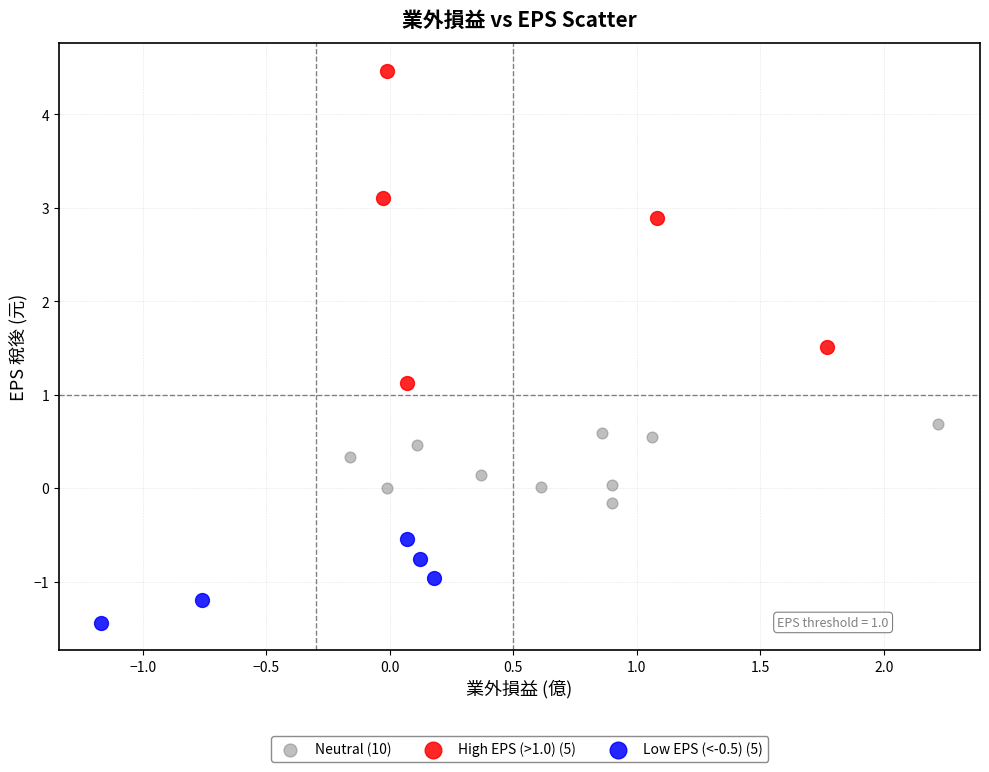

Which series contains the lowest Y value?

Low EPS (<-0.5) (5)